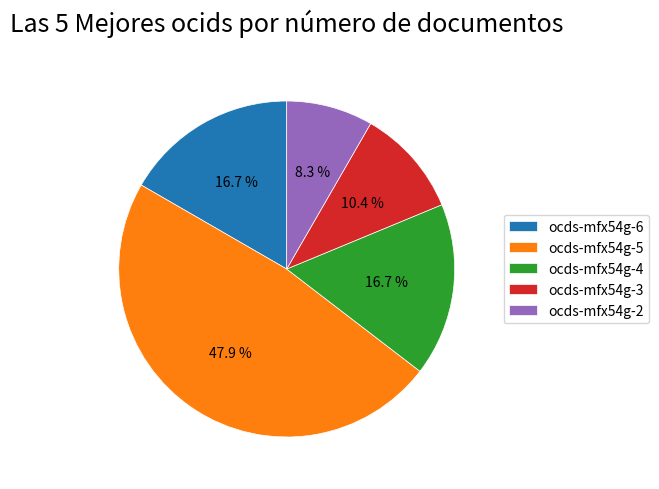

Count the number of slices in the pie.

5